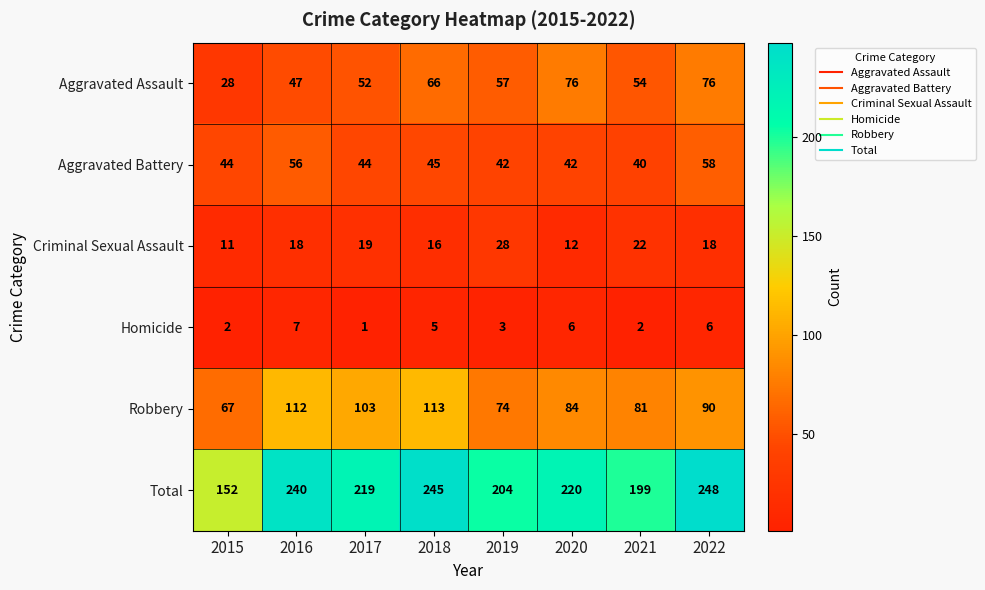

What is the difference between the highest and lowest values at 2019?

201